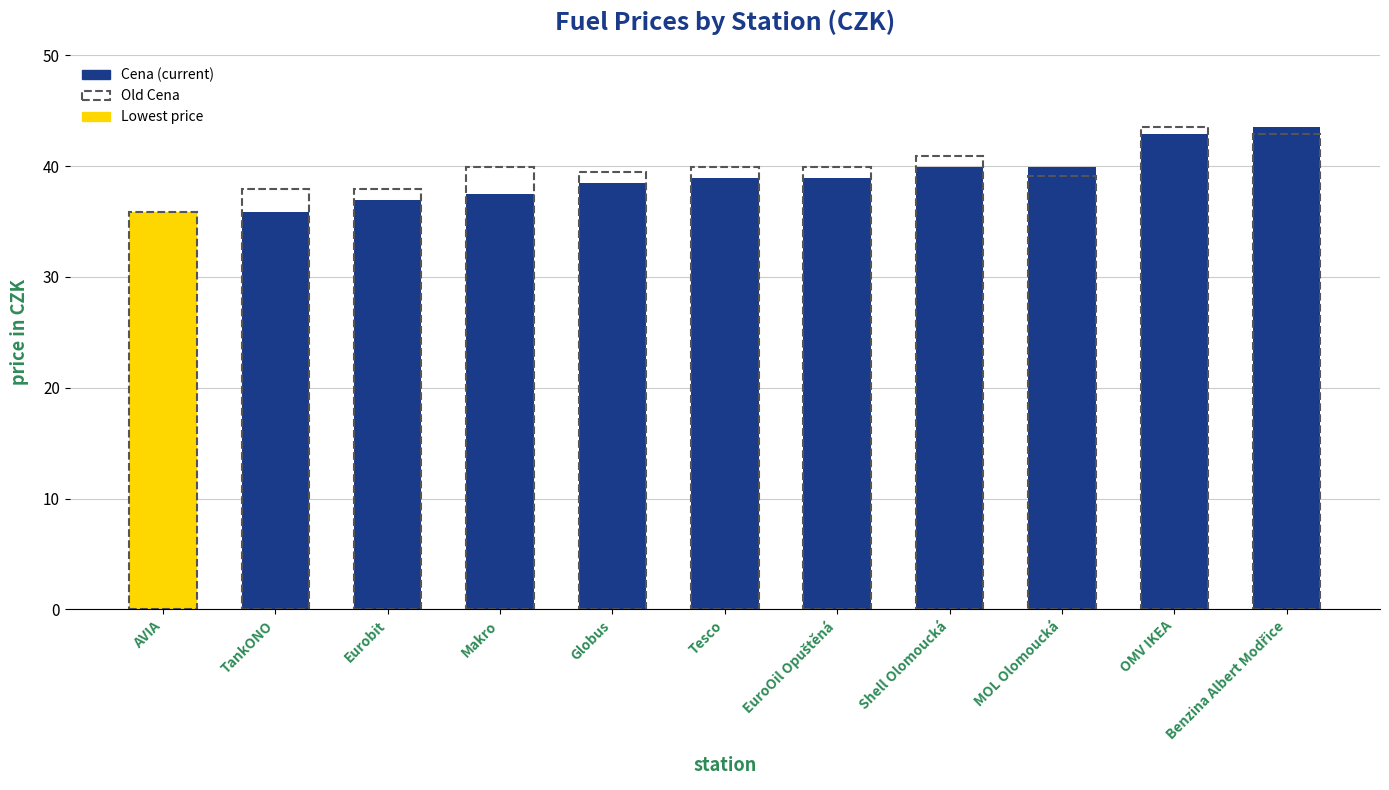

True or false: Old Cena has a value of 43.5 at OMV IKEA.

True